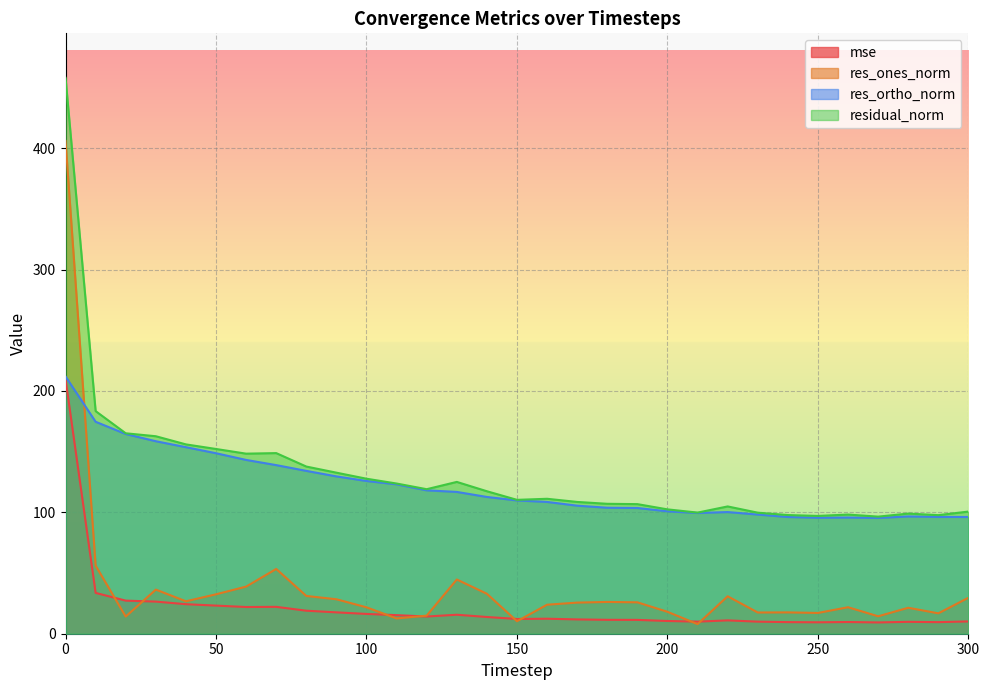

What is the spread (max minus min) of values at 20?

151.0